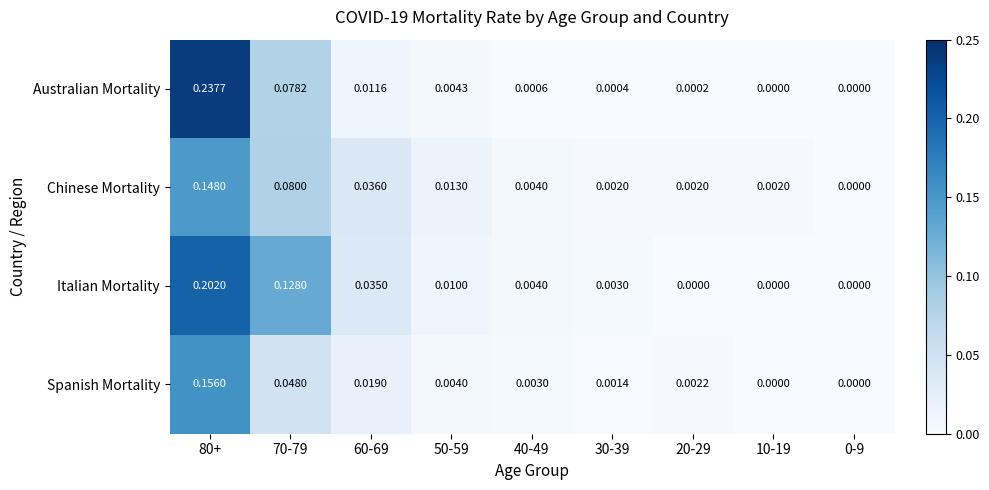

Between 40-49 and 10-19, which series saw the biggest shift?

Italian Mortality